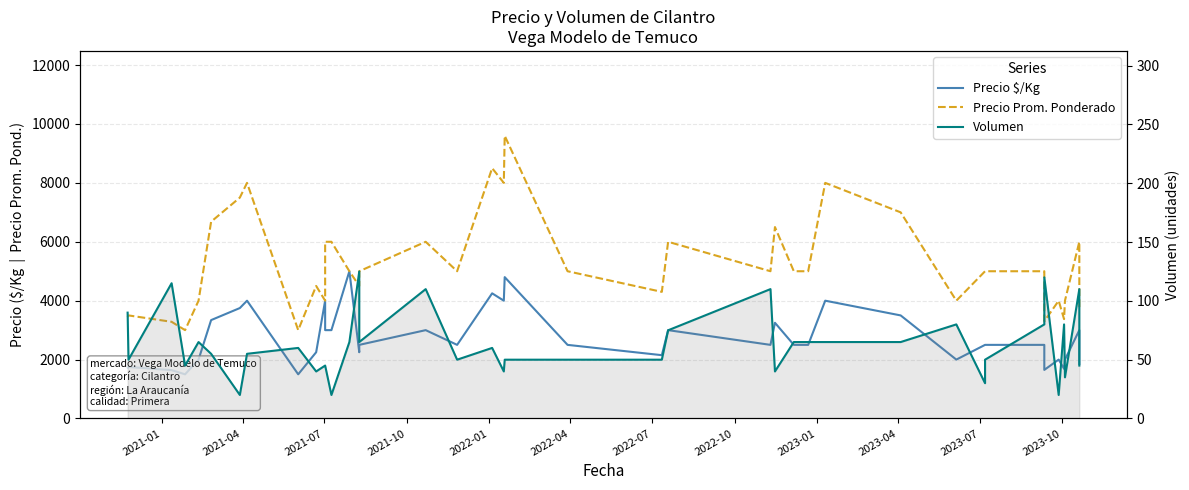

How many data points in Precio $/Kg are less than 2500?

15